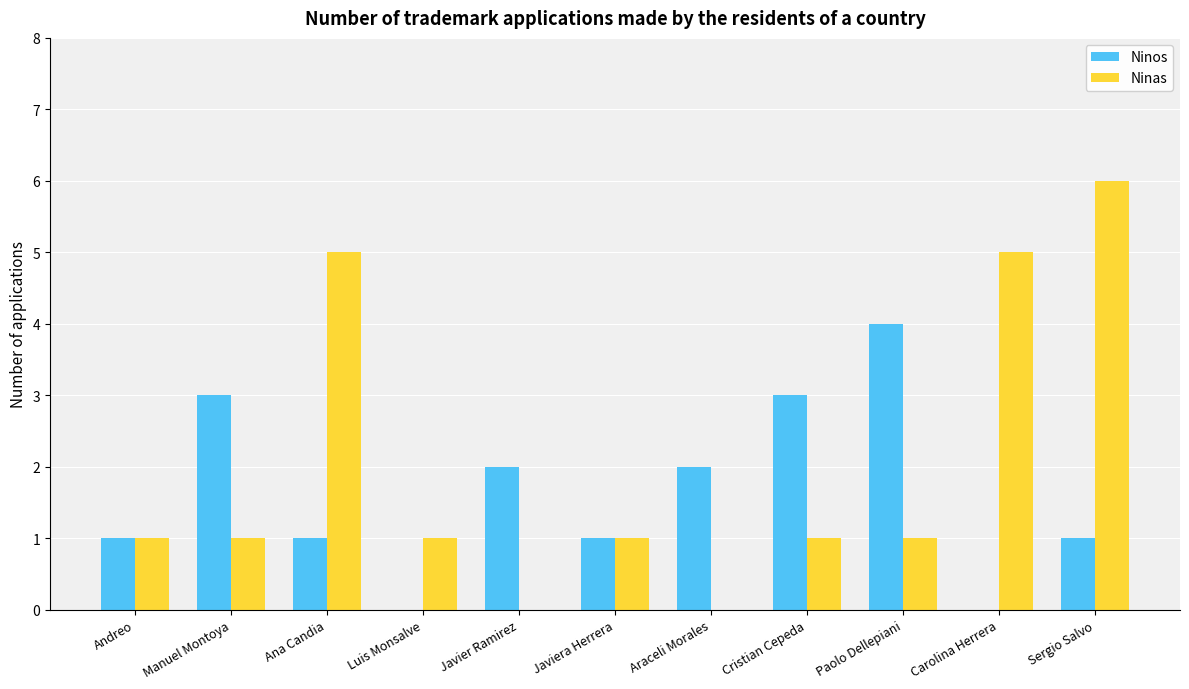

What is the highest value of the Ninas series?

6